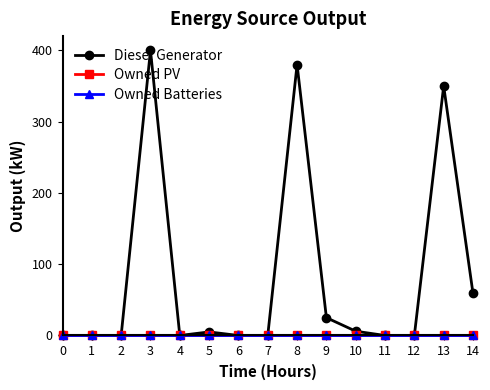

How many series are shown in this chart?

3